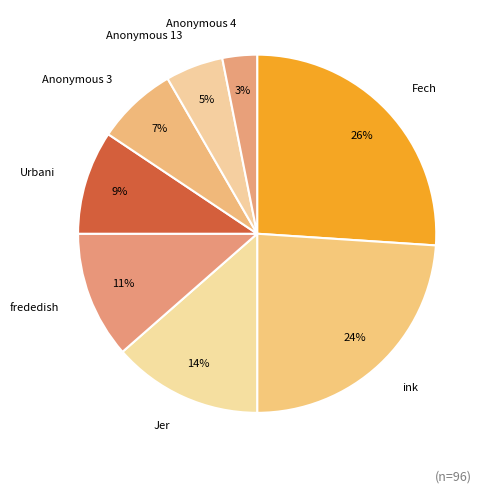

The Fech slice represents 37% of the pie. True or false?

False